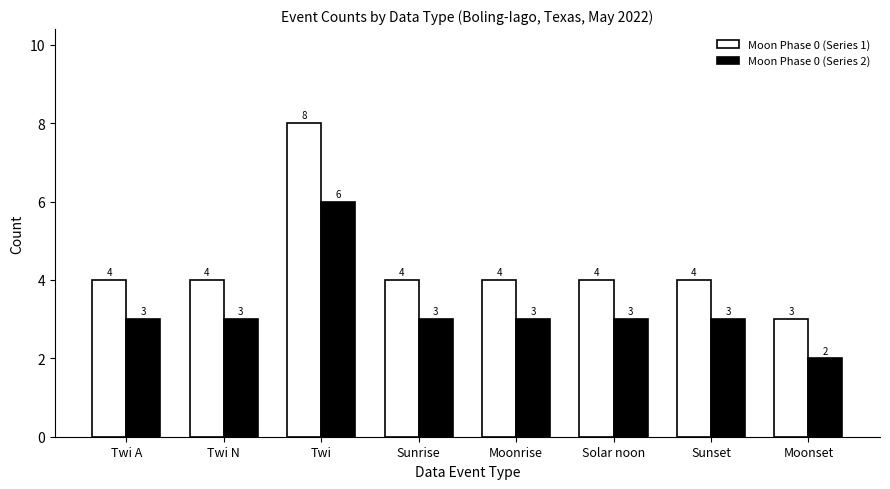

The value of Moon Phase 0 (Series 2) at Solar noon is 1. True or false?

False